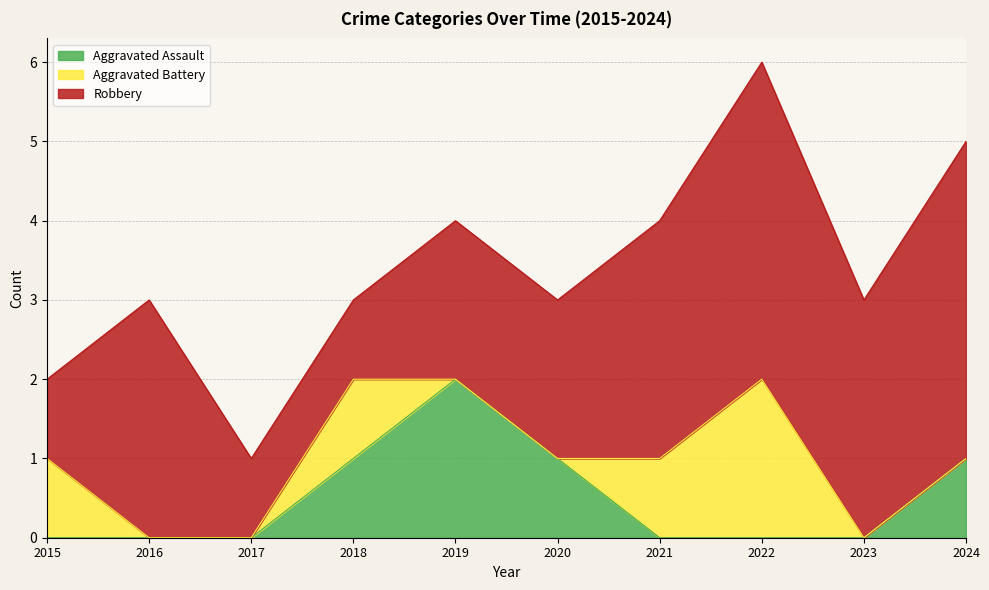

At which label does Robbery reach its minimum?

2015